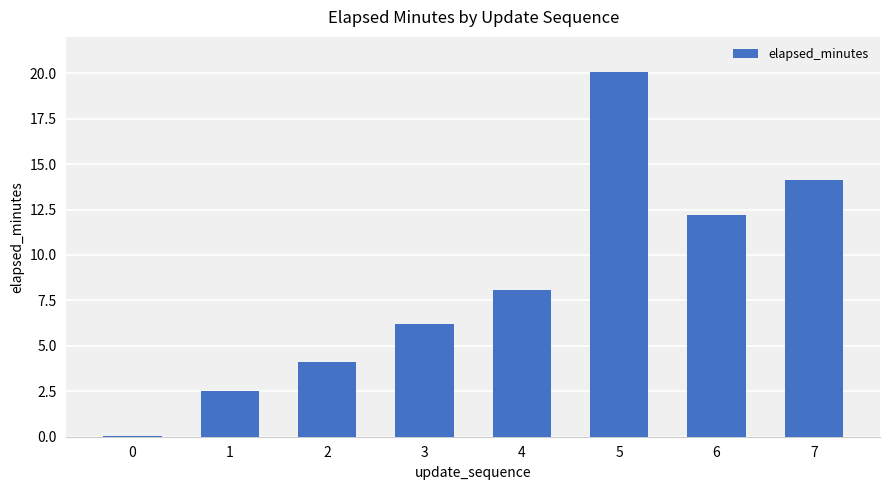

Which has a higher value, 1 or 4?

4